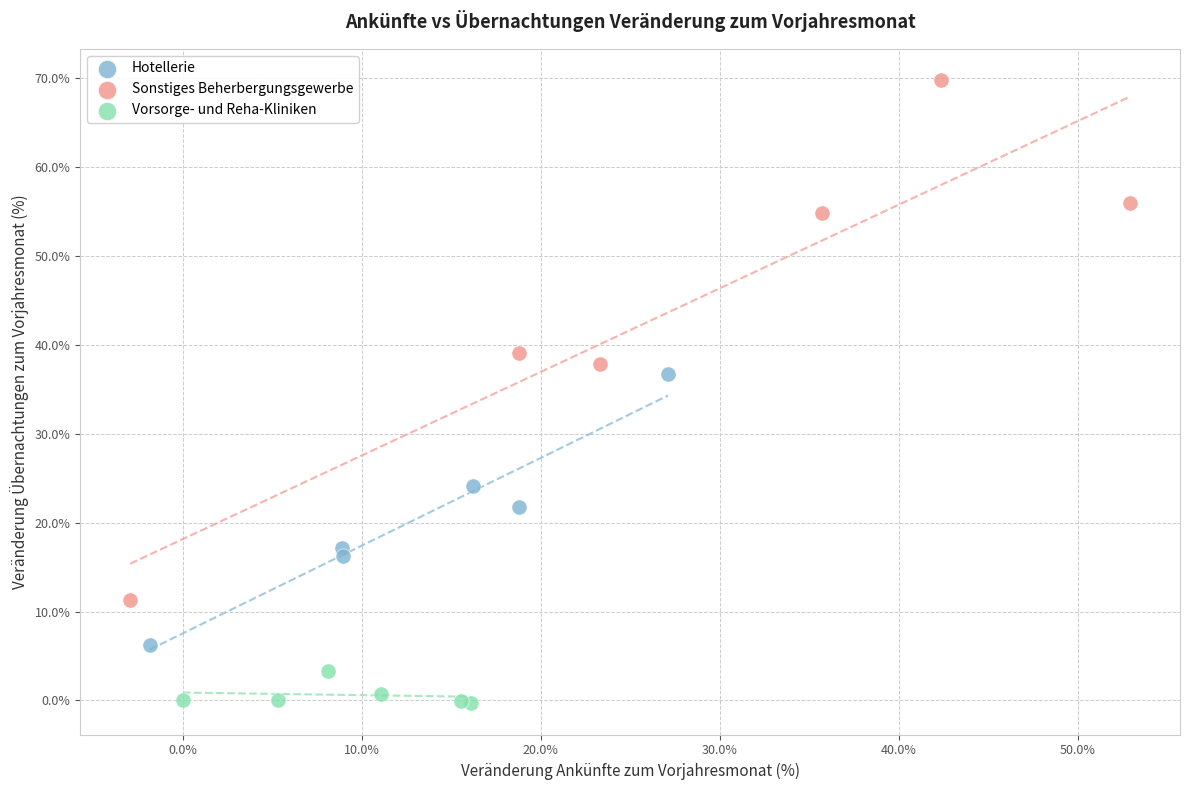

Which series reaches the minimum Y coordinate?

Vorsorge- und Reha-Kliniken